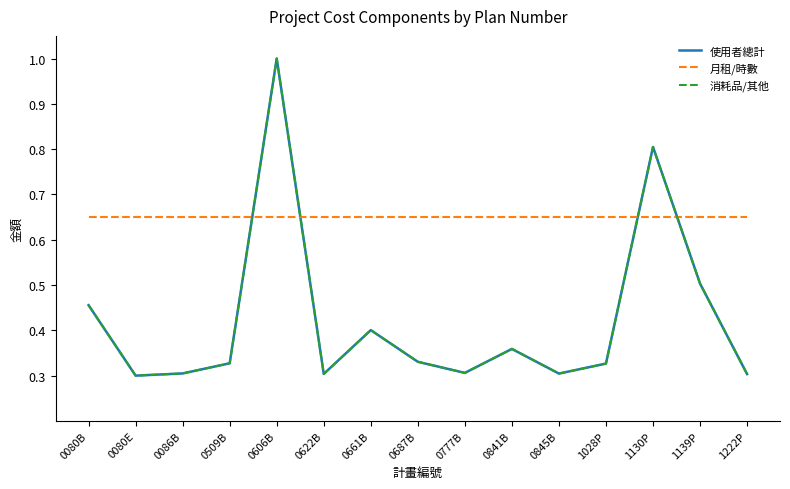

What is the sum of all 使用者總計 values?

6.3